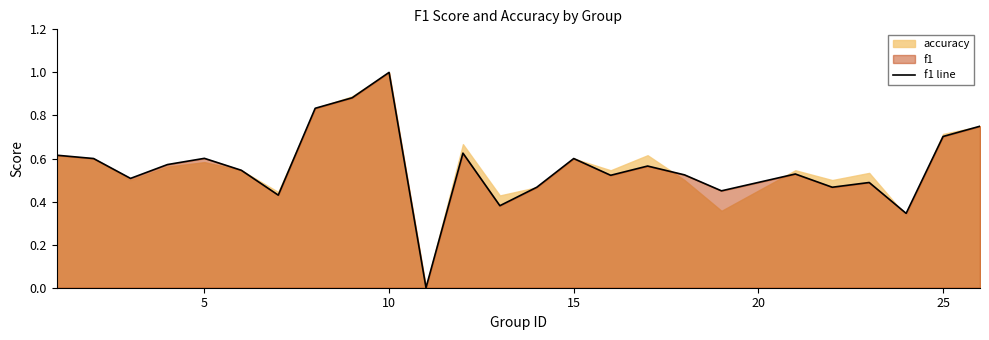

True or false: the data shows 0.6 at 15.

True